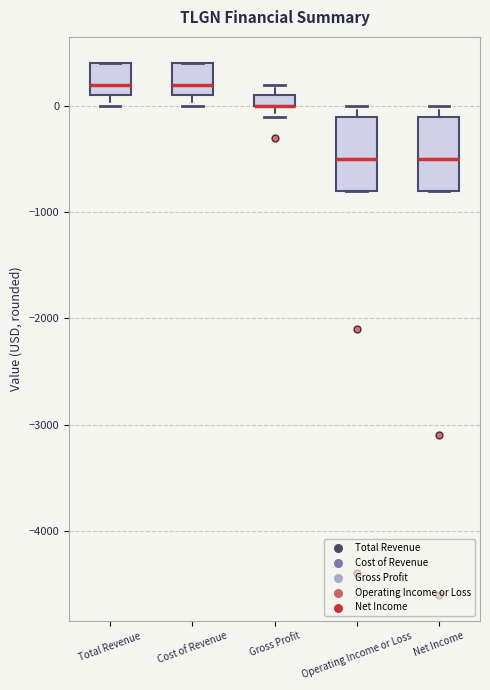

Where is the lower edge of the box for Total Revenue on the y-axis? The values are not printed on the chart, so give them approximately, as read against the axis.

100